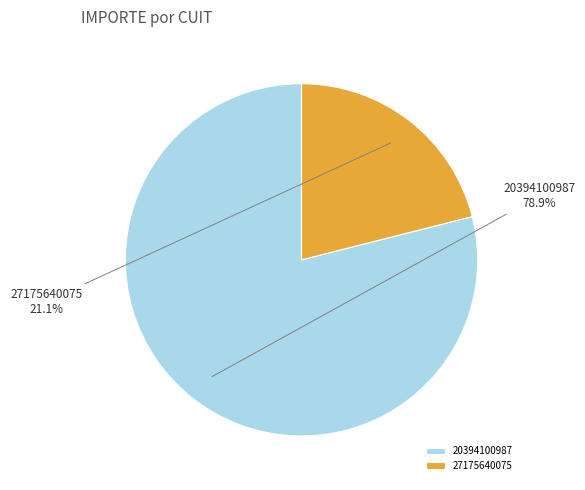

What percentage is NOT represented by 27175640075?

78.9%